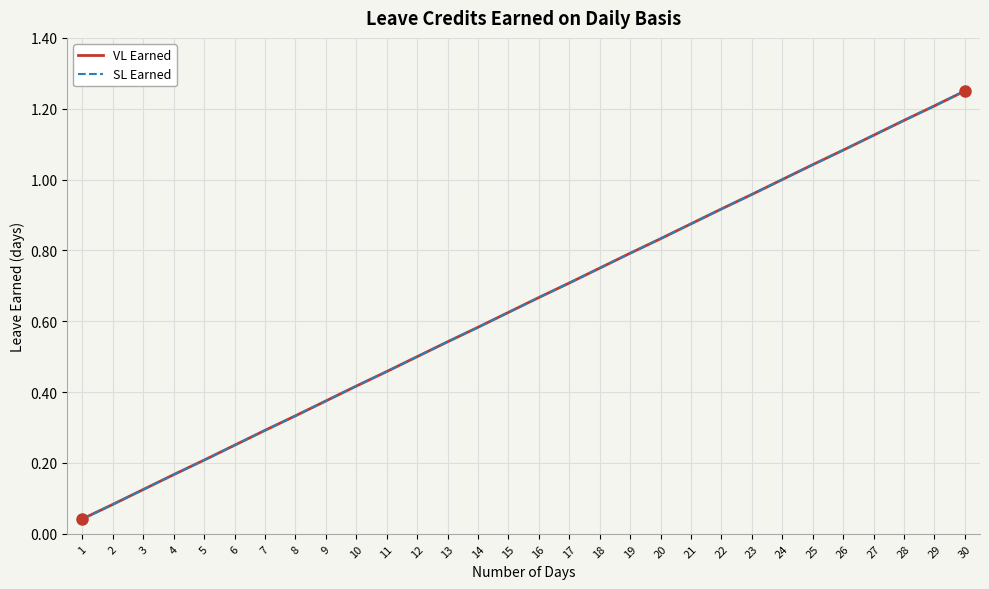

What is the total value across all series at 23?

1.9